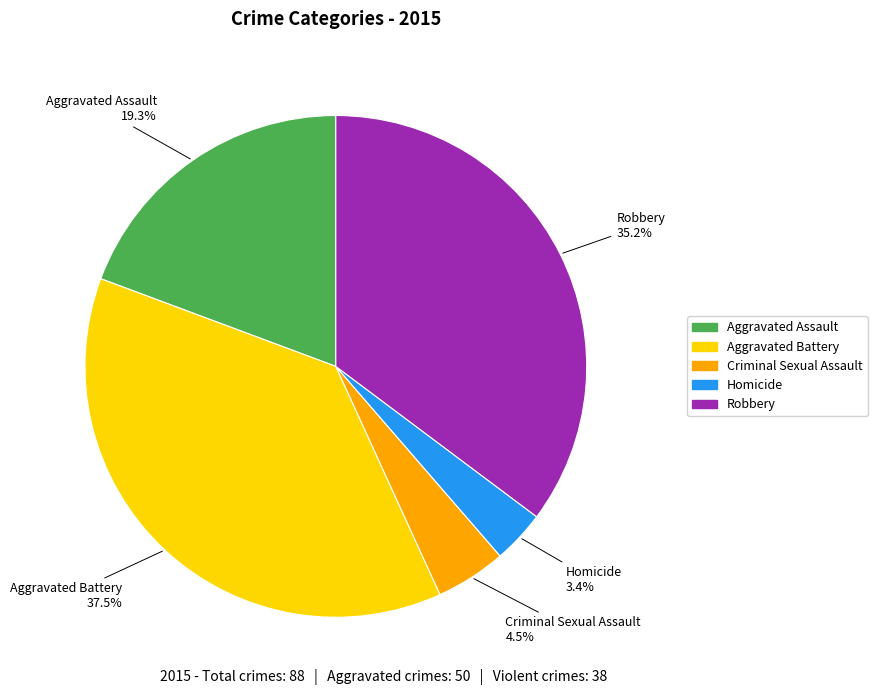

Rank the categories by value from lowest to highest.

Homicide, Criminal Sexual Assault, Aggravated Assault, Robbery, Aggravated Battery